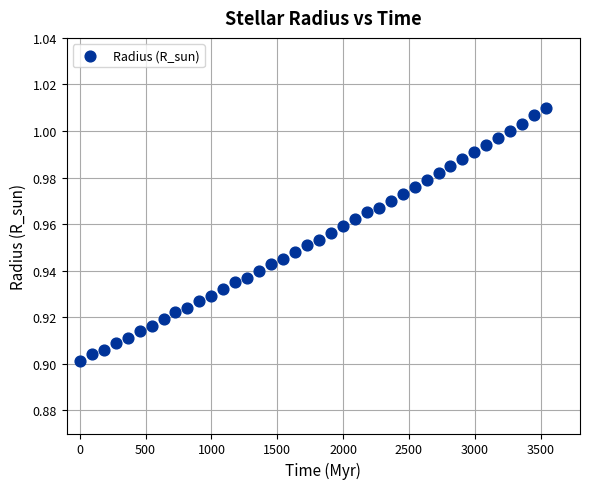

What is the range of X values (max minus min)?

3542.6